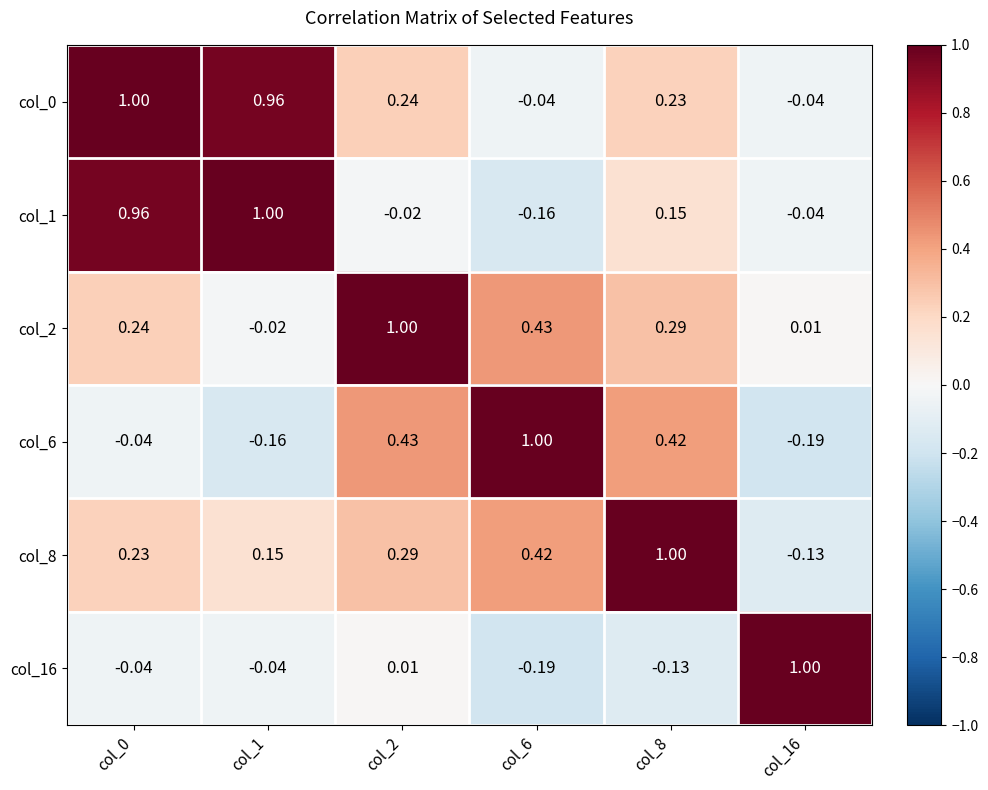

Rank the series at col_2 from lowest to highest value.

col_1, col_16, col_0, col_8, col_6, col_2